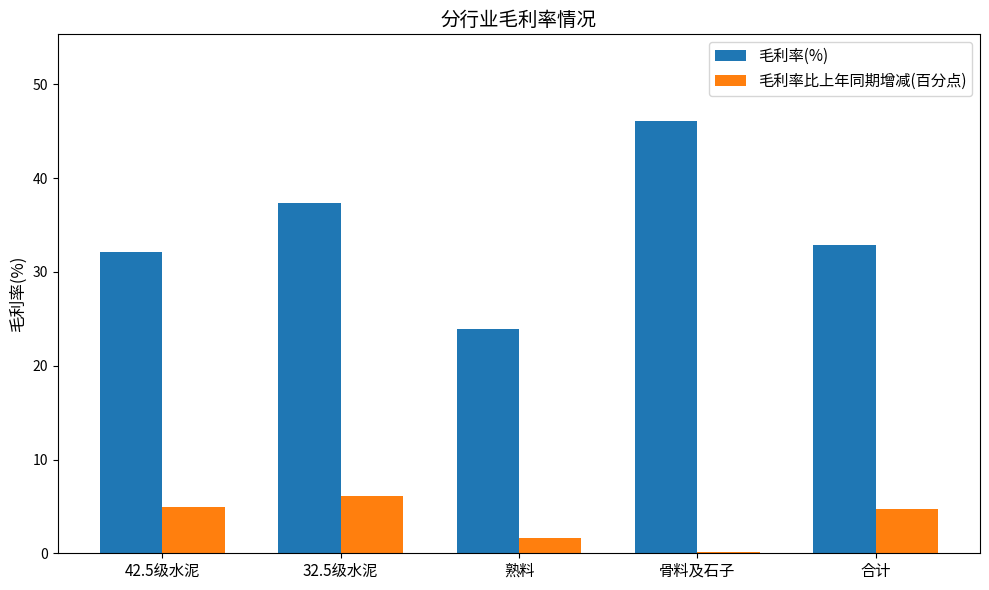

List the series in order of their overall mean, highest first.

毛利率(%), 毛利率比上年同期增减(百分点)